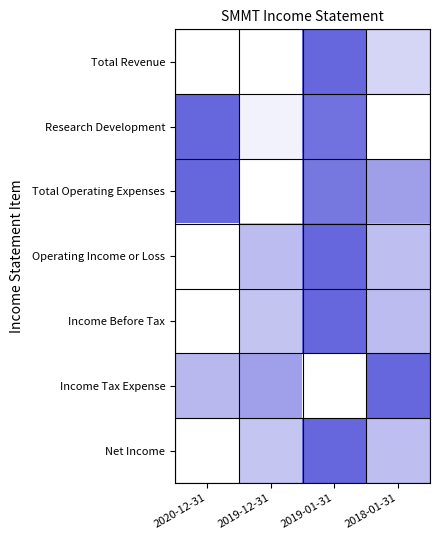

Which series has the widest spread of values?

Total Revenue